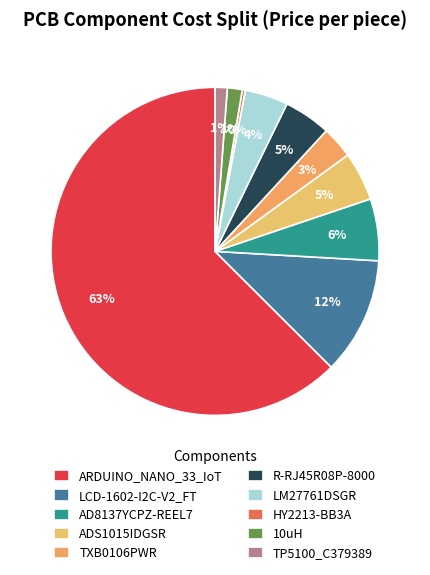

True or false: LM27761DSGR accounts for 1% of the total.

False